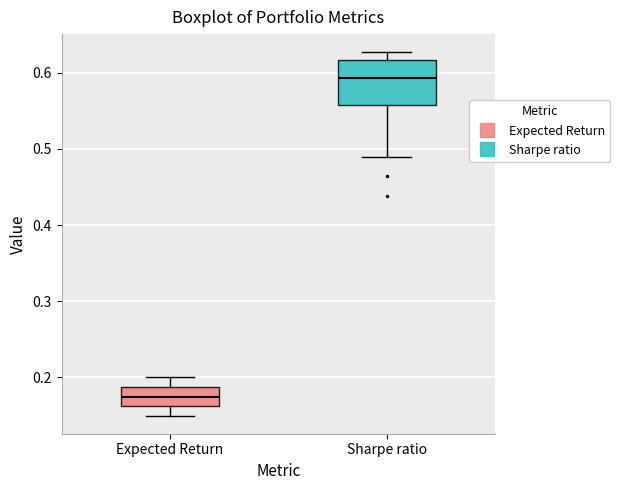

Where is the lower edge of the box for Expected Return on the y-axis? The values are not printed on the chart, so give them approximately, as read against the axis.

0.16